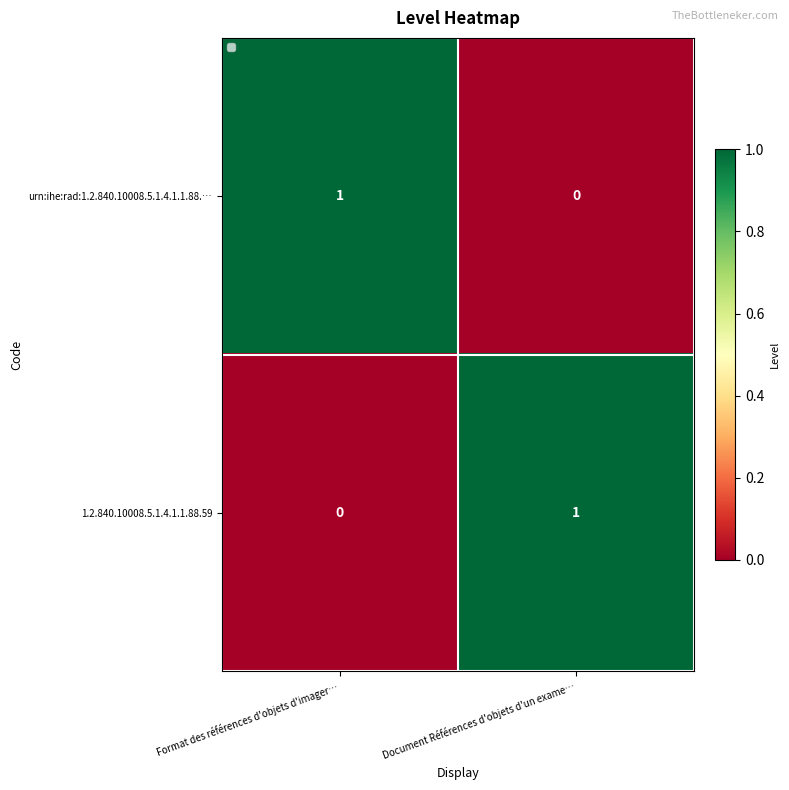

Reading right to left, list all the values displayed in this chart.

urn:ihe:rad:1.2.840.10008.5.1.4.1.1.88.…: Document Références d'objets d'un exame…=0	Format des références d'objets d'imager…=1
1.2.840.10008.5.1.4.1.1.88.59: Document Références d'objets d'un exame…=1	Format des références d'objets d'imager…=0